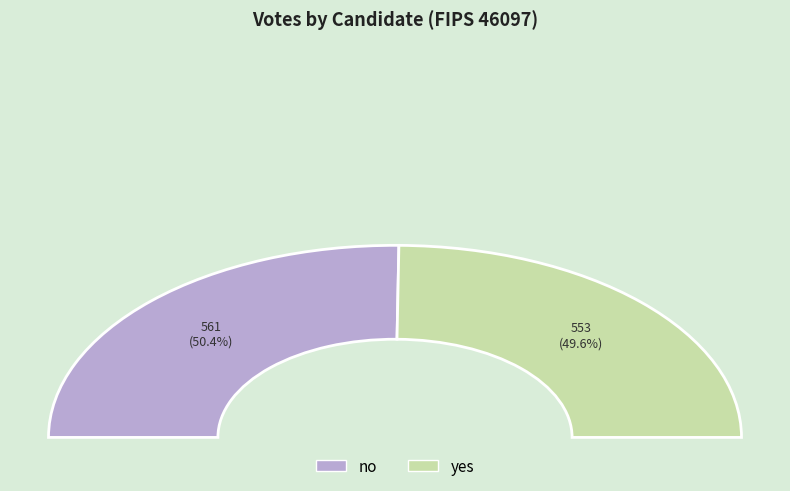

Count the number of slices in the pie.

2